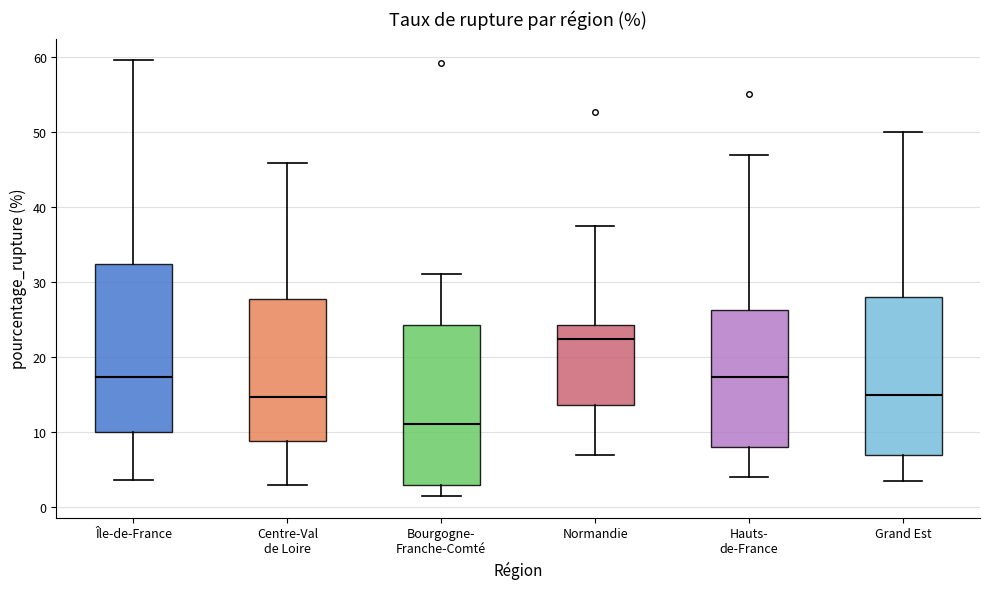

Reading left to right, read every box against the y-axis: the position of its median line, the range the box covers, and the ends of its whiskers. The values are not printed on the chart, so give them approximately, as read against the axis.

Île-de-France: median 17, box 10 to 32, whiskers 4 to 60
Centre-Val de Loire: median 15, box 9 to 28, whiskers 3 to 46
Bourgogne- Franche-Comté: median 11, box 3 to 24, whiskers 2 to 31
Normandie: median 22, box 14 to 24, whiskers 7 to 38
Hauts- de-France: median 17, box 8 to 26, whiskers 4 to 47
Grand Est: median 15, box 7 to 28, whiskers 4 to 50